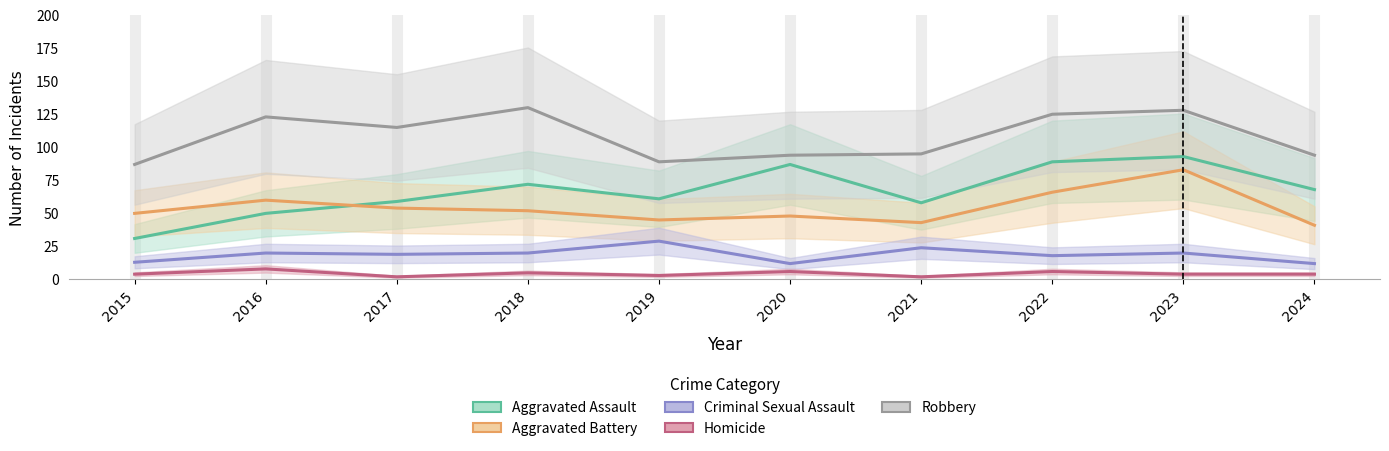

The value of Robbery at 2021 is 155. True or false?

False